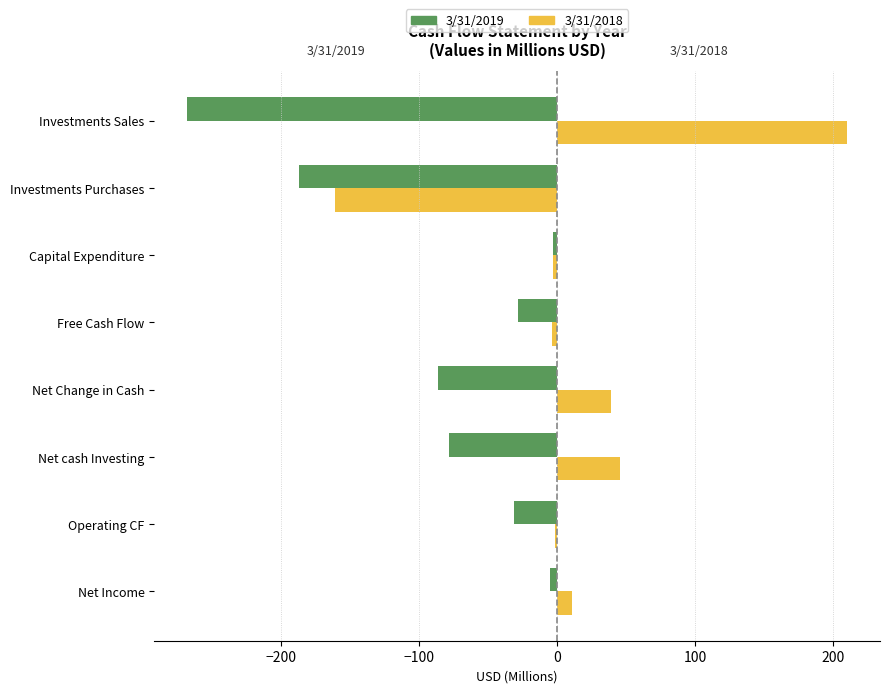

Is the value of 3/31/2019 at Net cash Investing greater than the value of 3/31/2018 at Net Income?

No